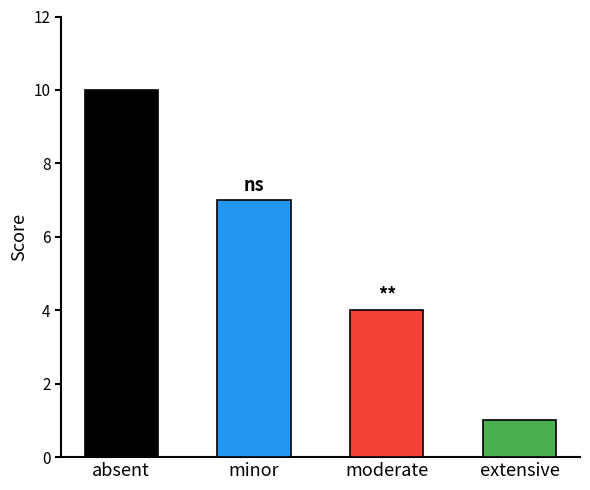

What is the approximate value at extensive?

1